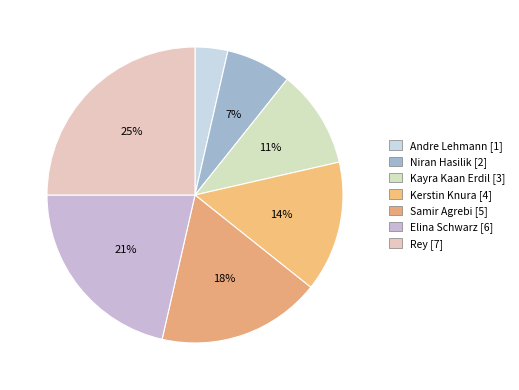

How many segments does this pie chart have?

7